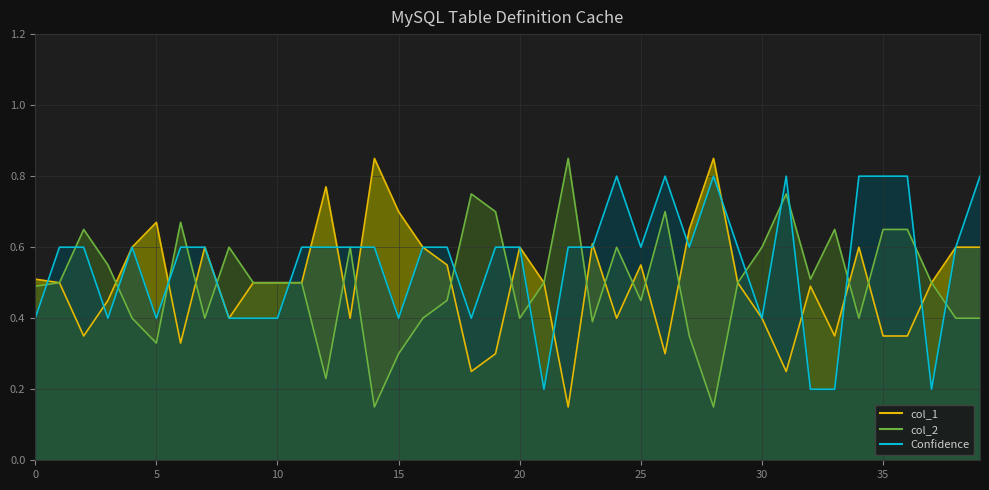

At which category is the sum across all series the highest?

24